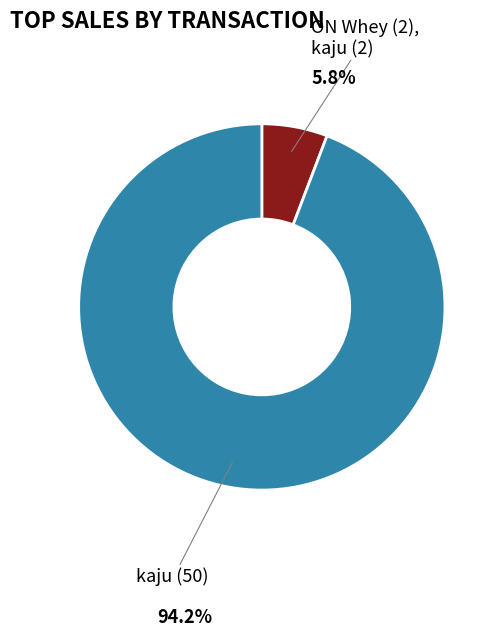

Does any single category account for the majority?

Yes